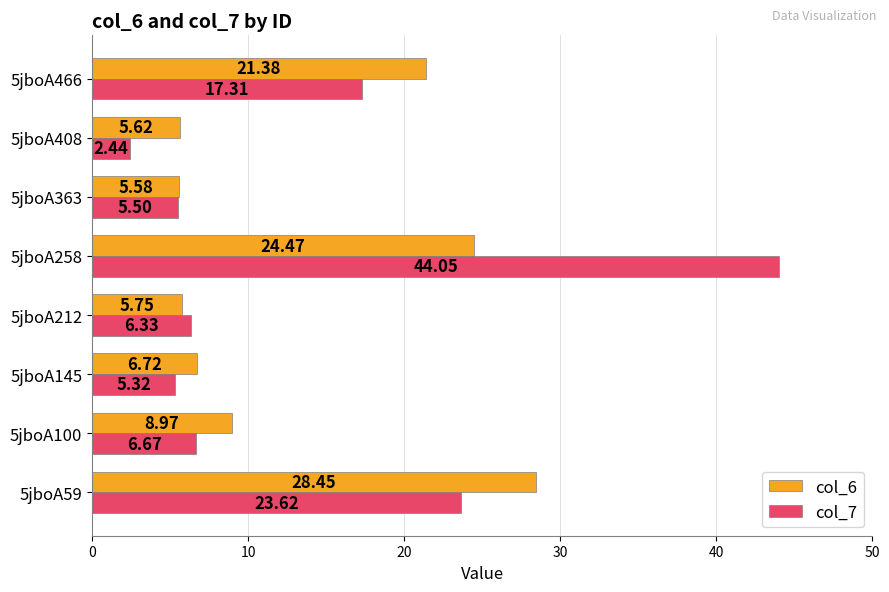

Between 5jboA100 and 5jboA408, which series saw the biggest shift?

col_7